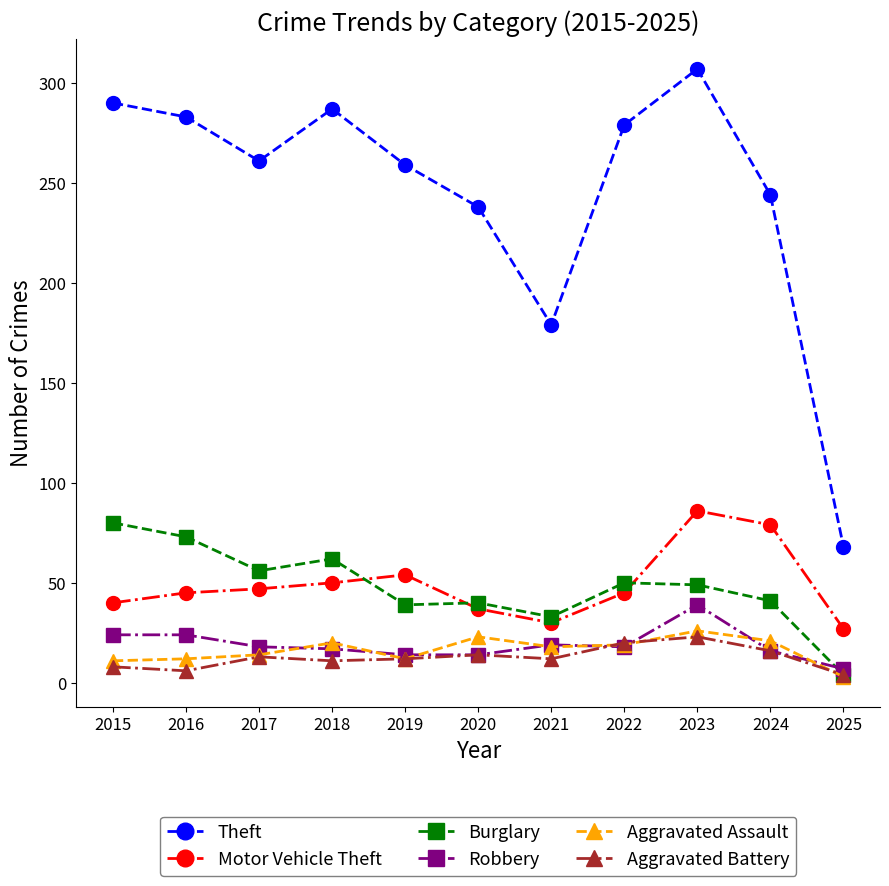

What are all the series names shown in the legend?

Theft, Motor Vehicle Theft, Burglary, Robbery, Aggravated Assault, Aggravated Battery